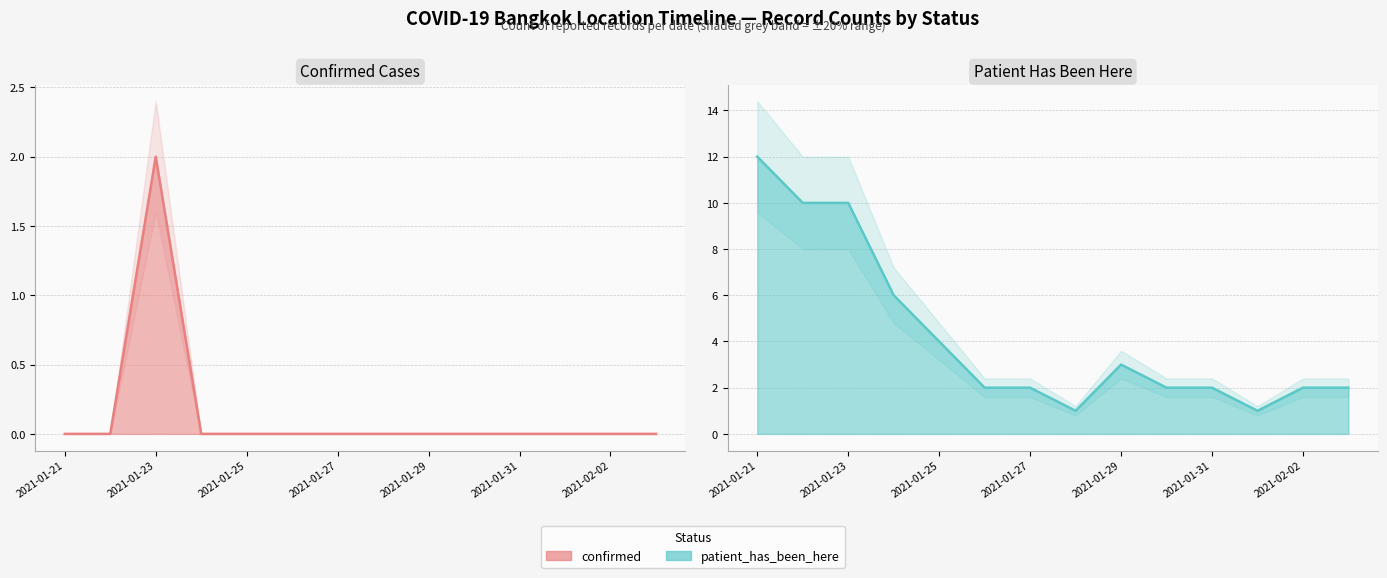

At how many categories does at least one series exceed 6?

3